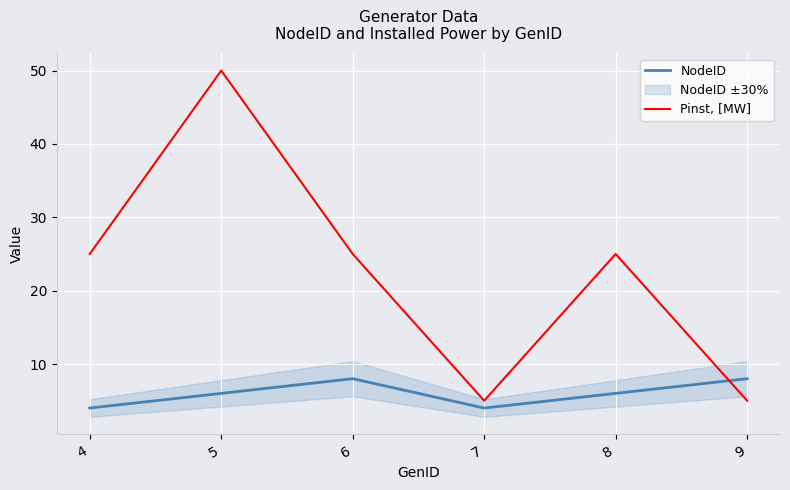

How many interior local valleys does the Pinst, [MW] series have?

1